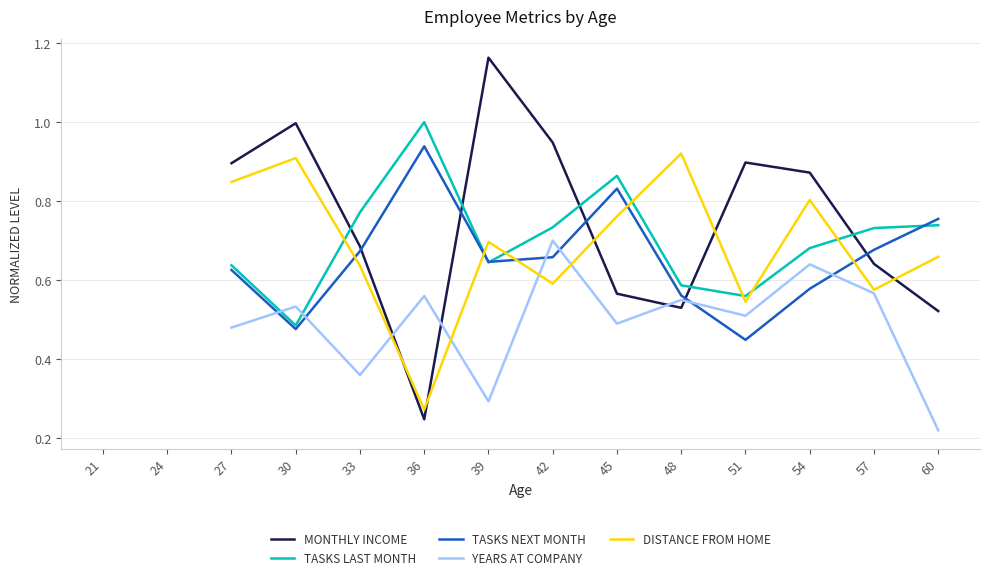

After their last crossing, which series has the higher values: YEARS AT COMPANY or TASKS LAST MONTH?

TASKS LAST MONTH